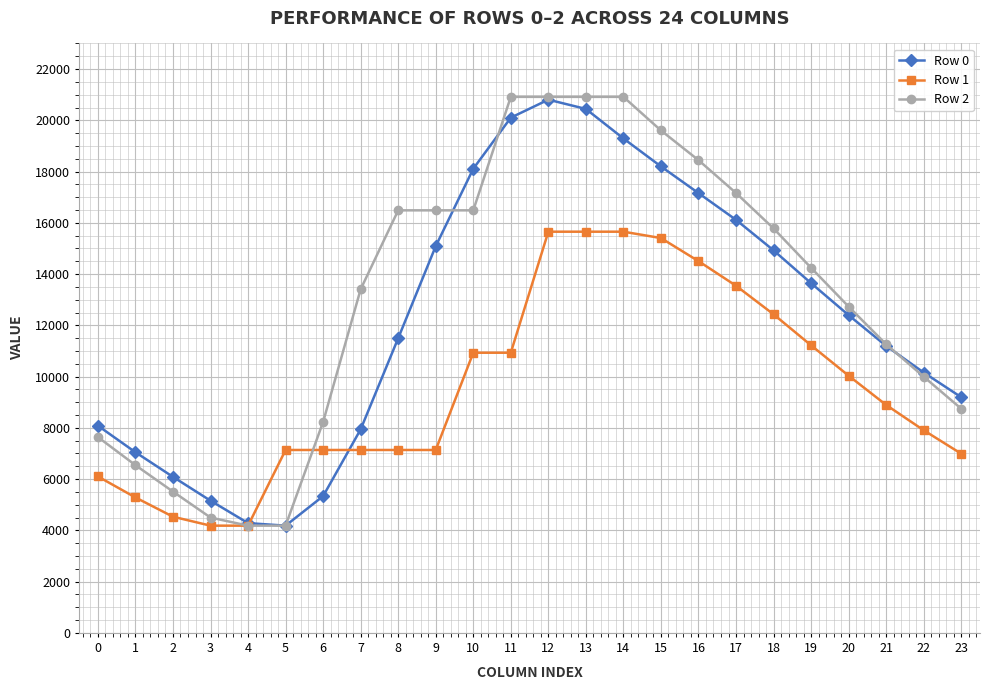

What is the total value across all series at 15?

53211.4